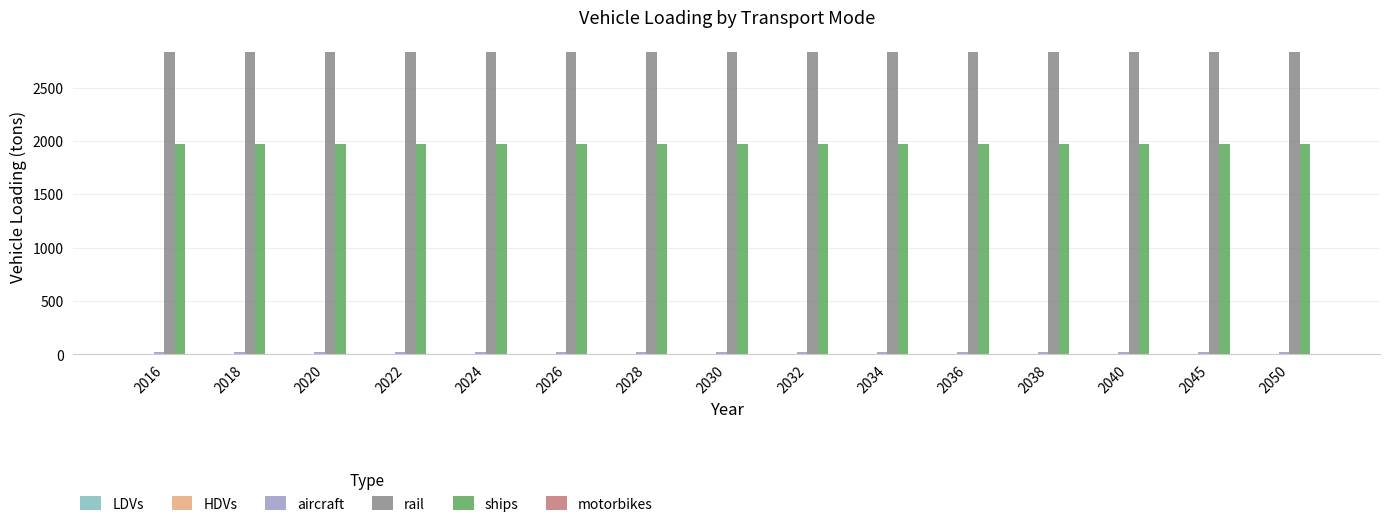

Which series has the largest total across all categories?

rail